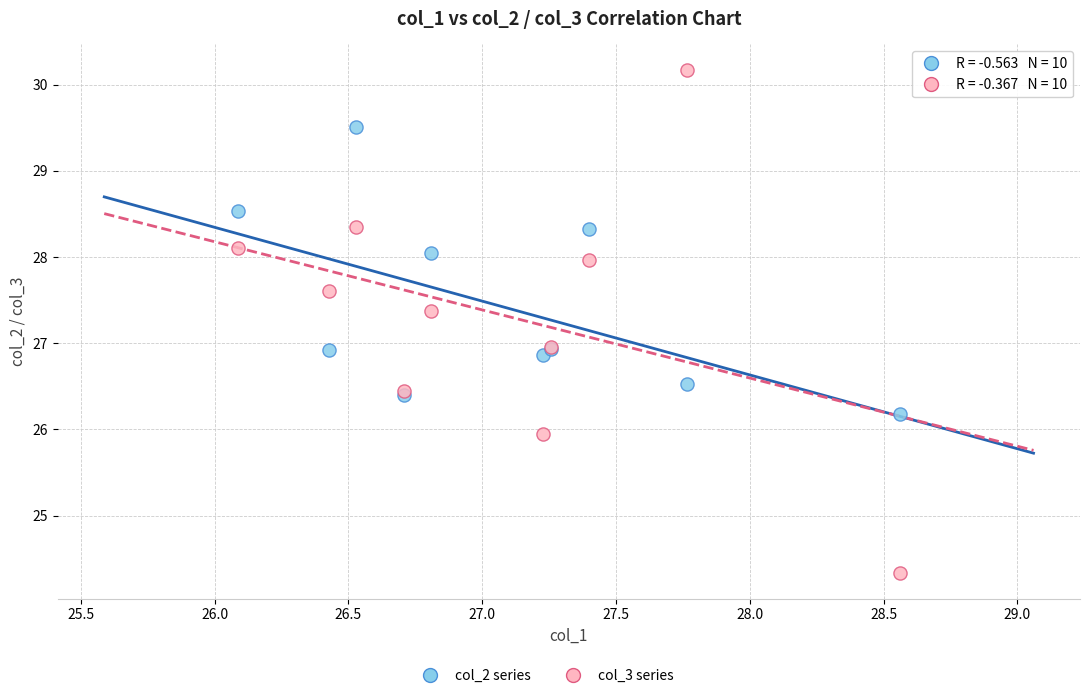

Which series reaches the maximum Y coordinate?

col_3 series